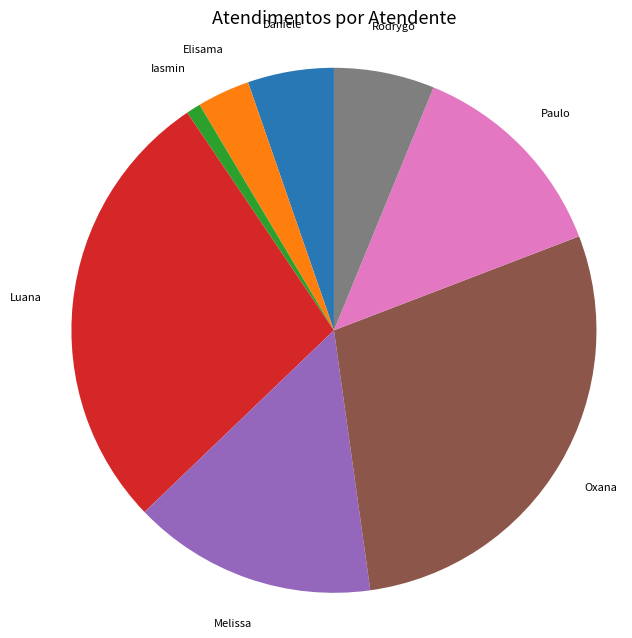

Rank the categories by value from lowest to highest.

Iasmin, Elisama, Daniele, Rodrygo, Paulo, Melissa, Luana, Oxana